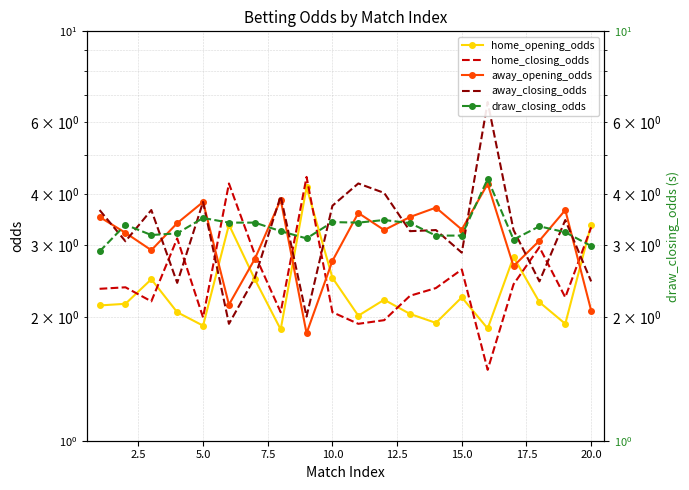

Reading right to left, what are all the values shown in this chart?

home_opening_odds: 3.4	1.9	2.2	2.8	1.9	2.2	1.9	2.0	2.2	2.0	2.5	4.2	1.9	2.5	3.4	1.9	2.1	2.5	2.2	2.1
home_closing_odds: 3.3	2.2	3.0	2.4	1.5	2.6	2.4	2.3	2.0	1.9	2.1	4.4	2.1	2.9	4.2	2.0	3.1	2.2	2.4	2.4
away_opening_odds: 2.1	3.7	3.1	2.7	4.2	3.3	3.7	3.5	3.3	3.6	2.8	1.8	3.9	2.8	2.1	3.8	3.4	2.9	3.2	3.5
away_closing_odds: 2.5	3.5	2.5	3.3	6.7	2.9	3.3	3.2	4.0	4.2	3.8	2.0	4.0	2.5	1.9	3.8	2.4	3.7	3.1	3.7
draw_closing_odds: 3.0	3.2	3.3	3.1	4.4	3.2	3.2	3.4	3.5	3.4	3.4	3.1	3.2	3.4	3.4	3.5	3.2	3.2	3.4	2.9